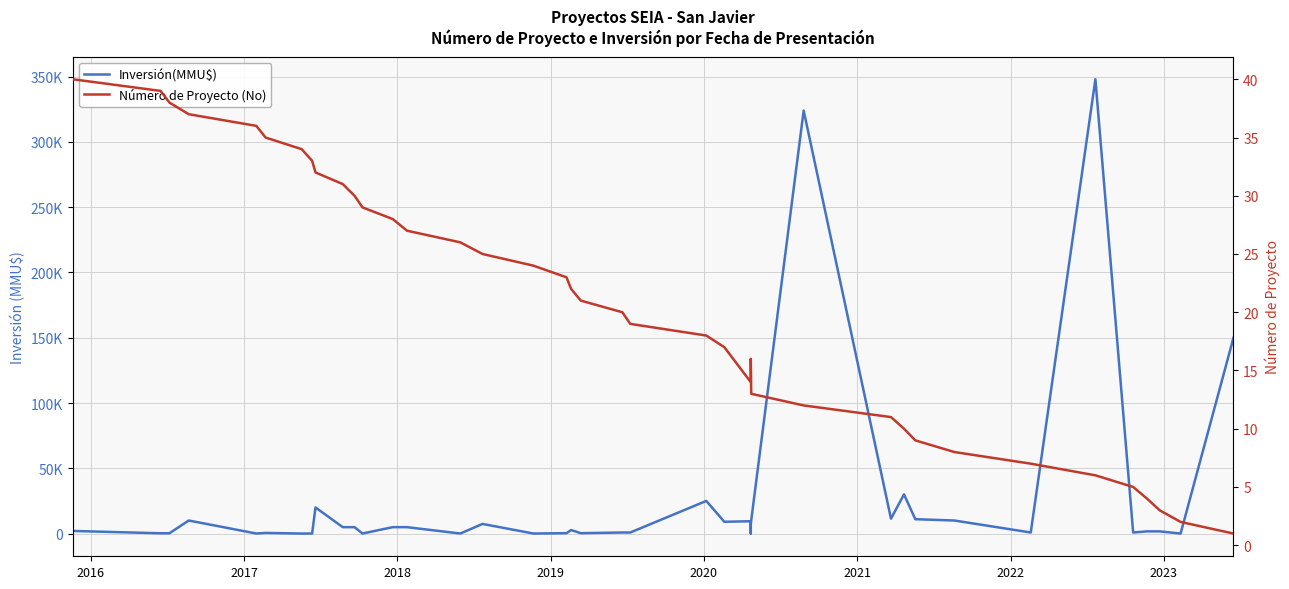

True or false: Número de Proyecto (No) has a value of 2 at 34.

False